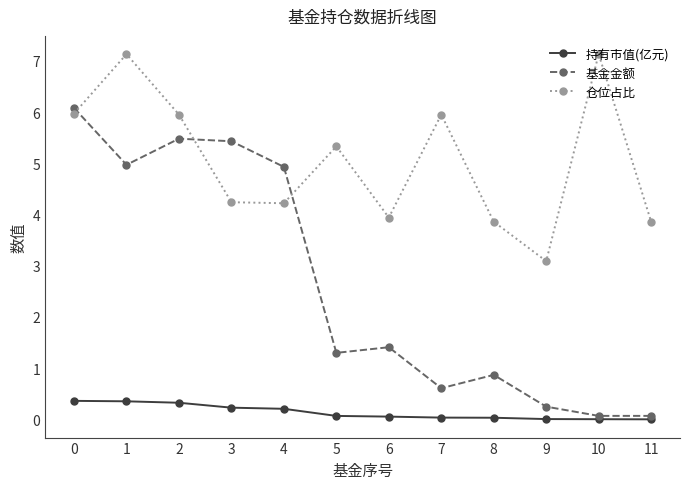

Is this an area chart (filled region under the line)?

No